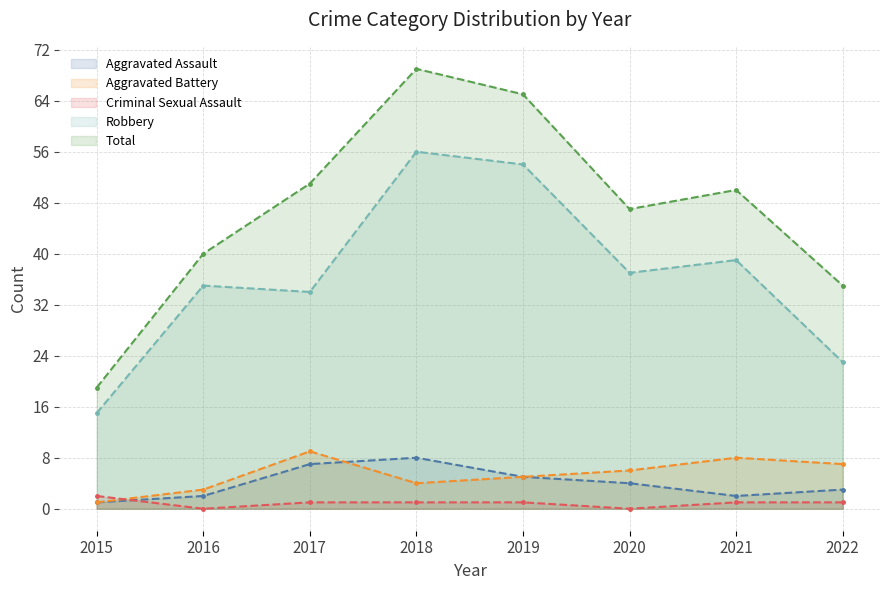

What is the highest value of the Aggravated Battery series?

9